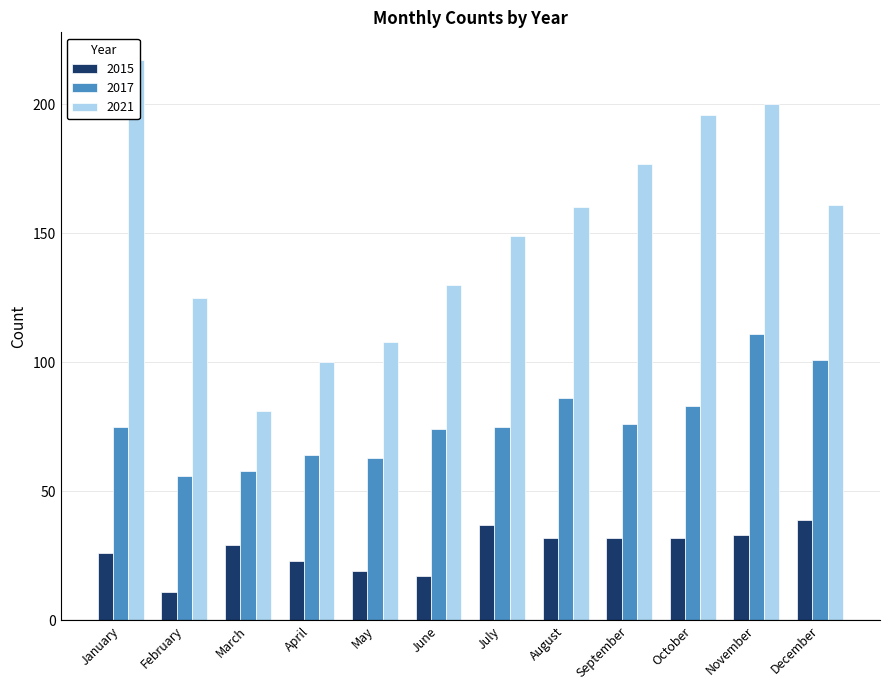

What is the value of the 2021 bar at the 8th from the left?

160